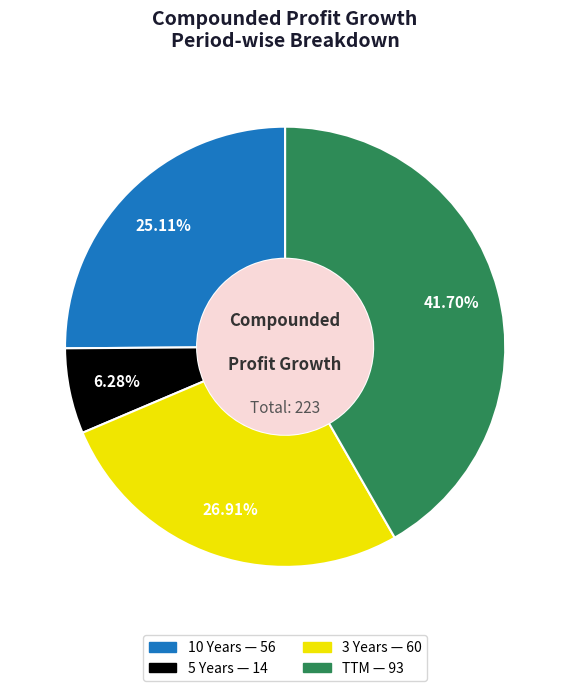

Is there a majority slice in this chart?

No